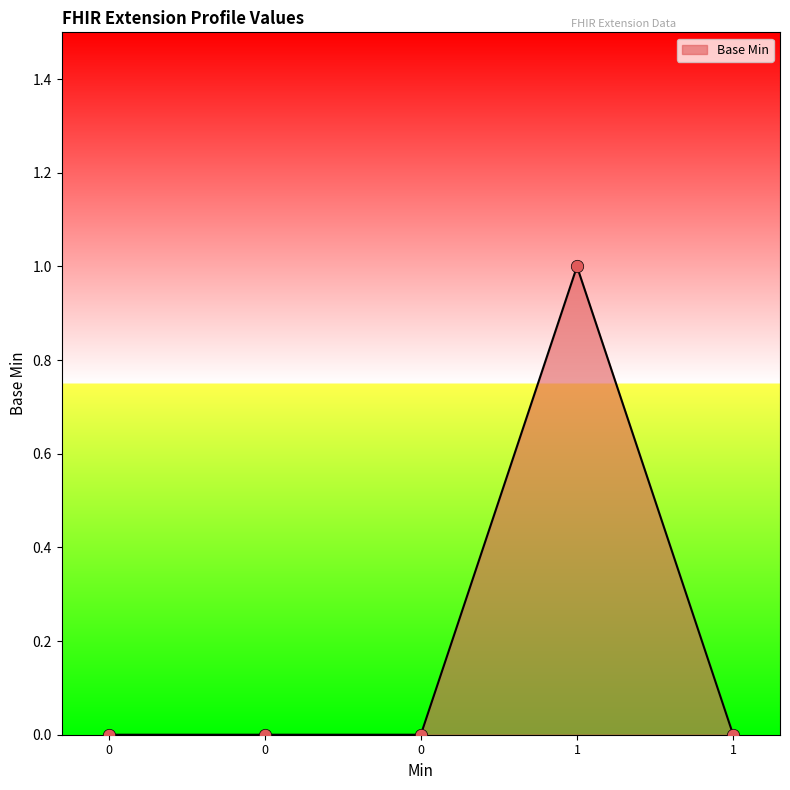

Does the chart have visible grid lines?

No